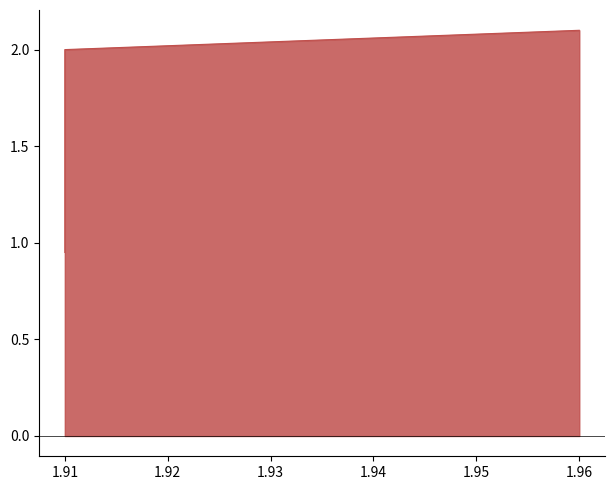

What is the value of the 2nd point from the left?

1.1